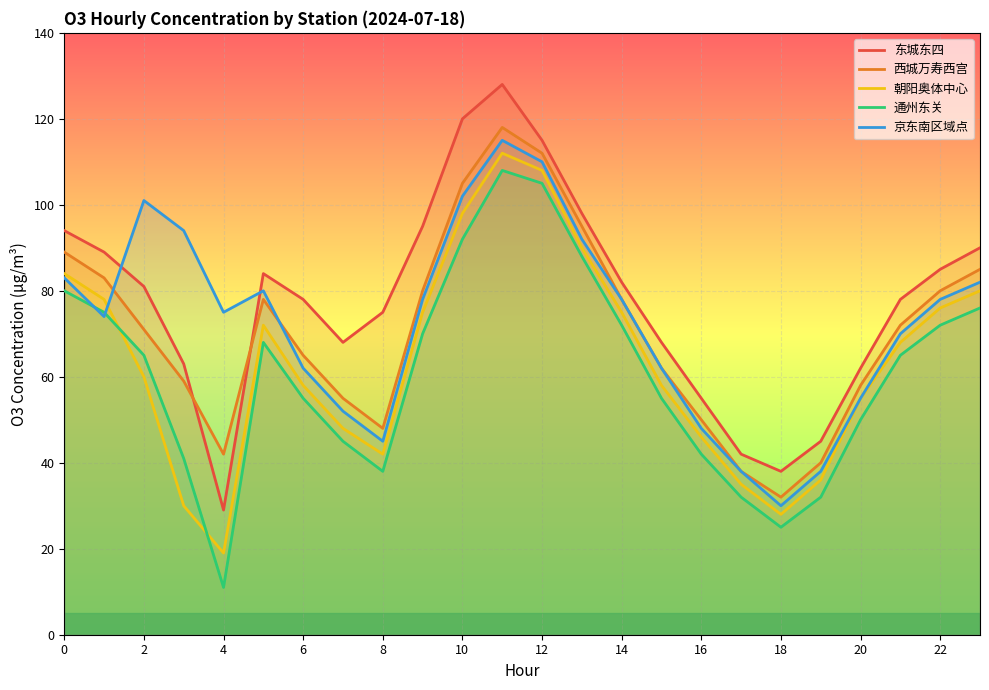

What is the highest value of the 西城万寿西宫 series?

118